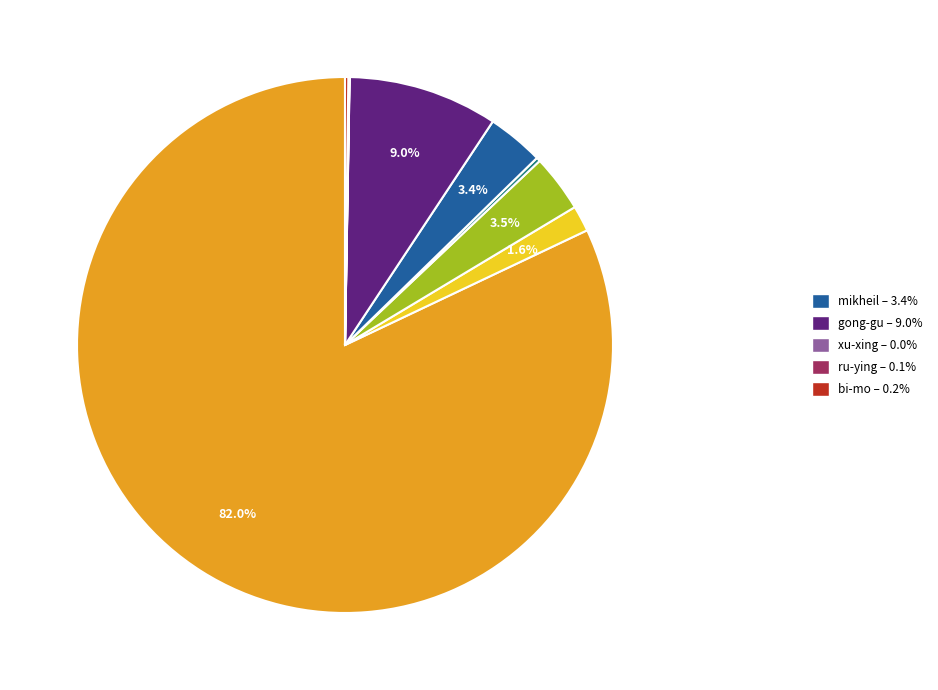

Is there a majority slice in this chart?

Yes